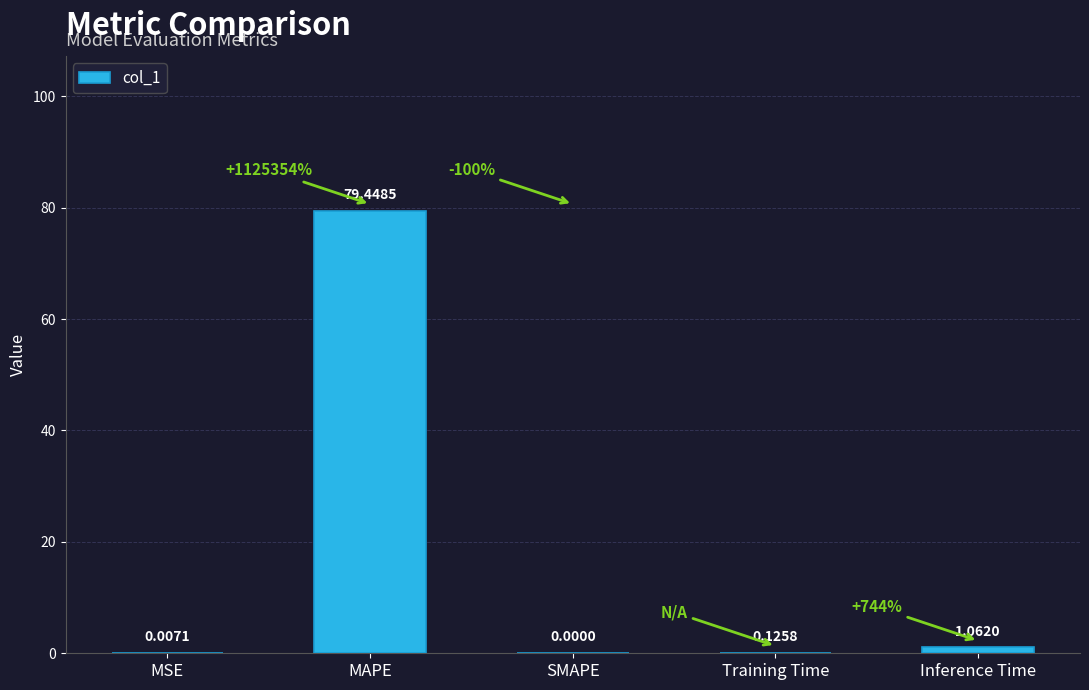

At which label is the value closest to 39?

Inference Time